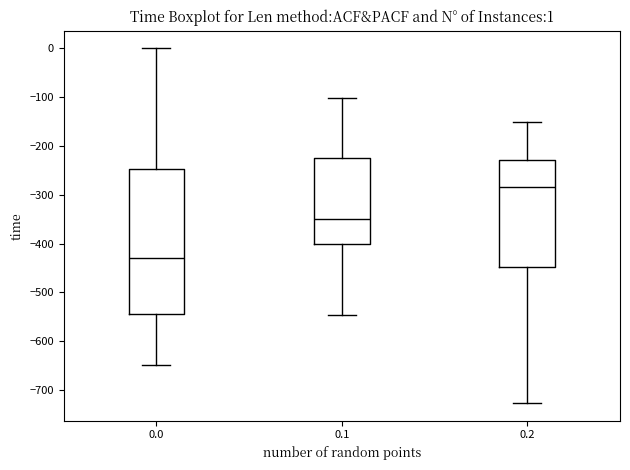

Which box is the tallest, from its lower edge to its upper edge?

0.0